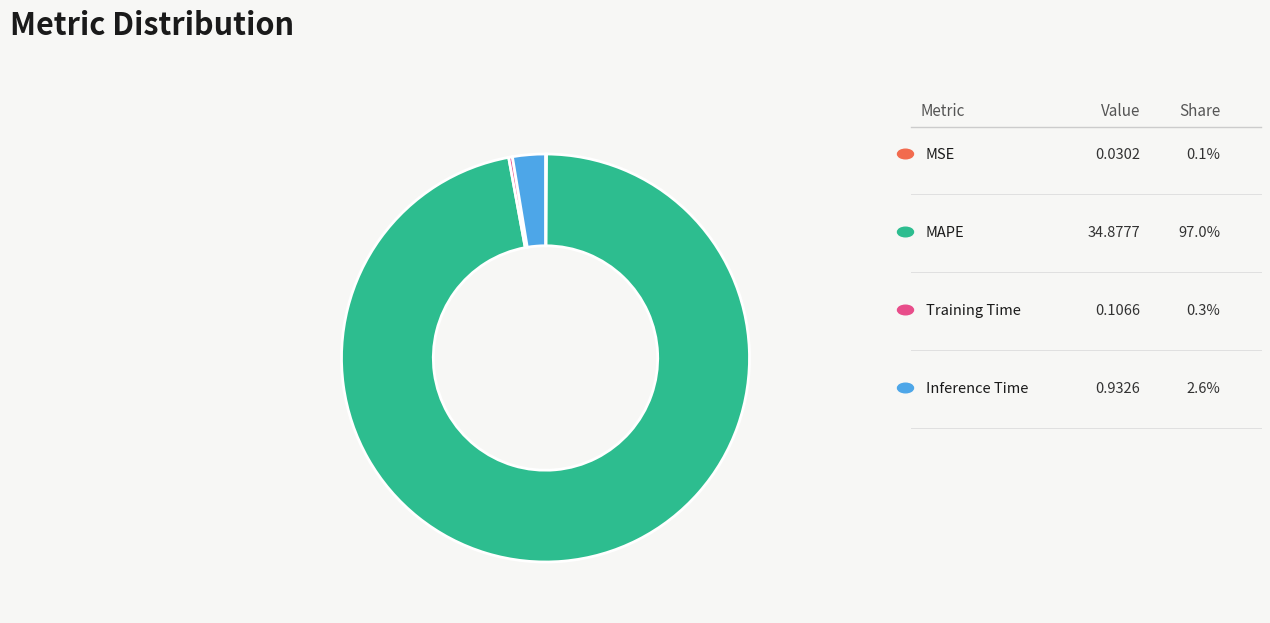

Is there any slice that represents more than half of the pie?

Yes